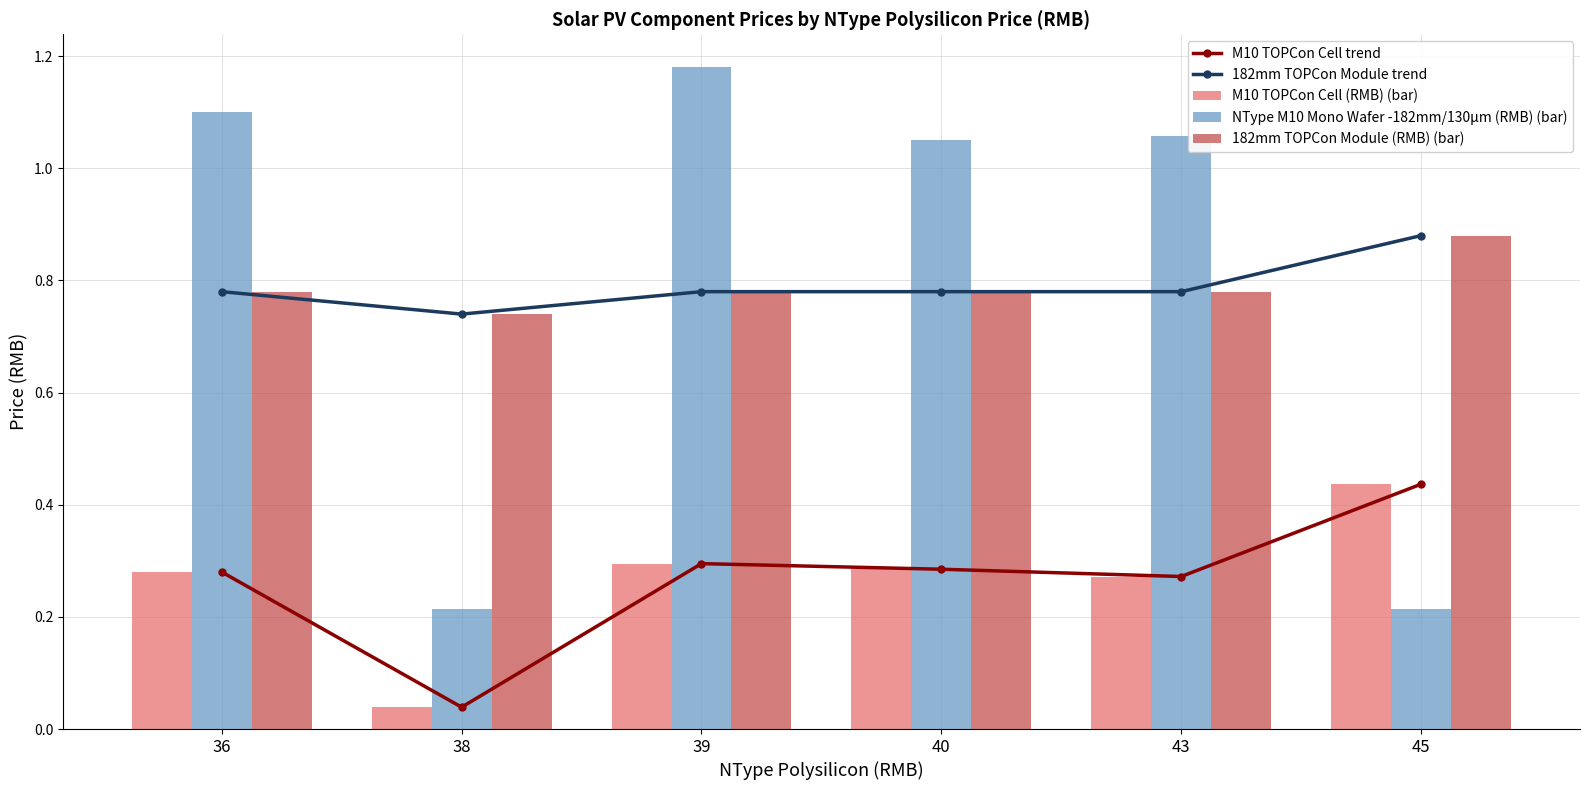

What is the difference between the maximum and second lowest values in the M10 TOPCon Cell (RMB) (bar) series?

0.2